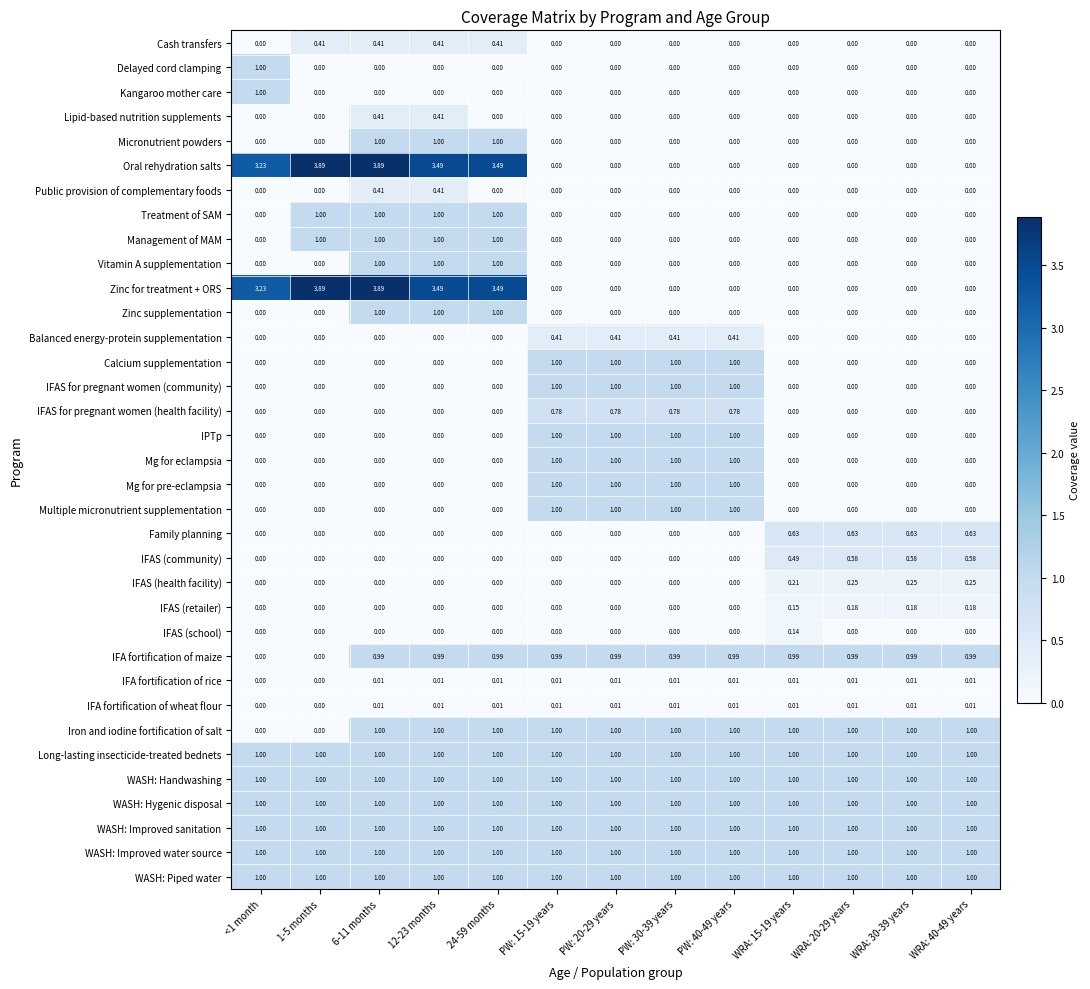

Is the value of Cash transfers at 6-11 months greater than the value of WASH: Improved sanitation at WRA: 15-19 years?

No